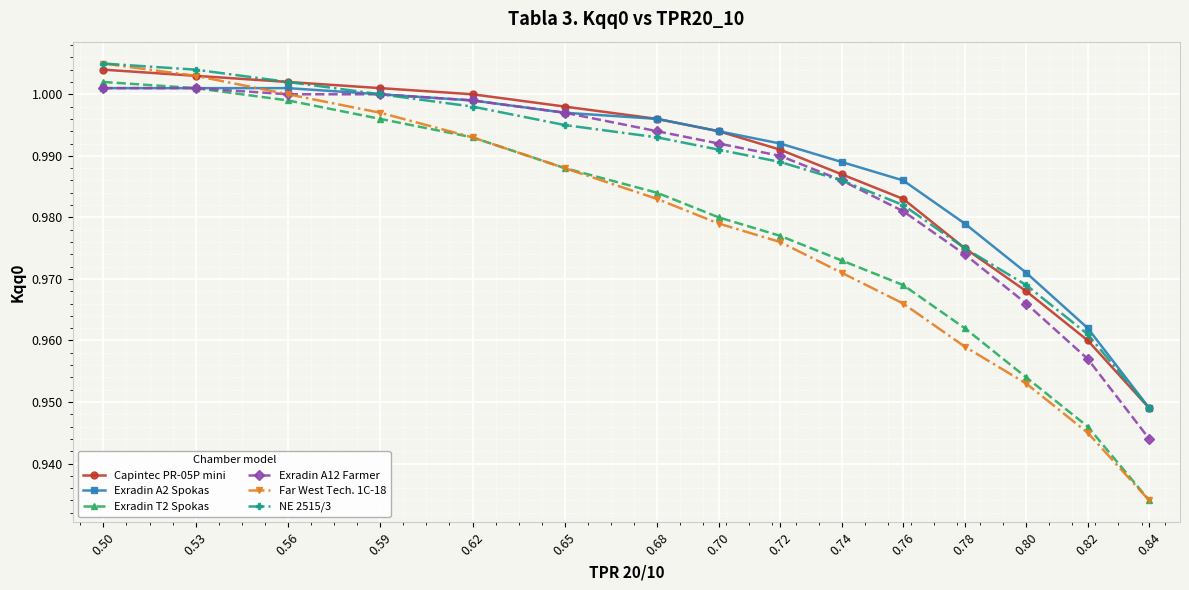

At how many categories does at least one series exceed 0?

15